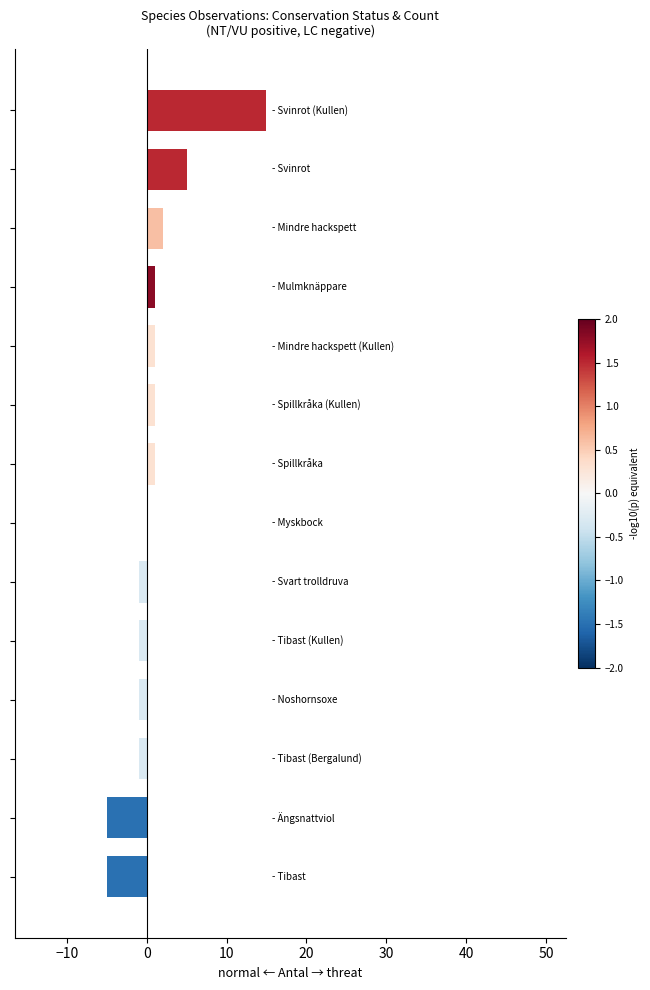

What is the sum of all values?

12